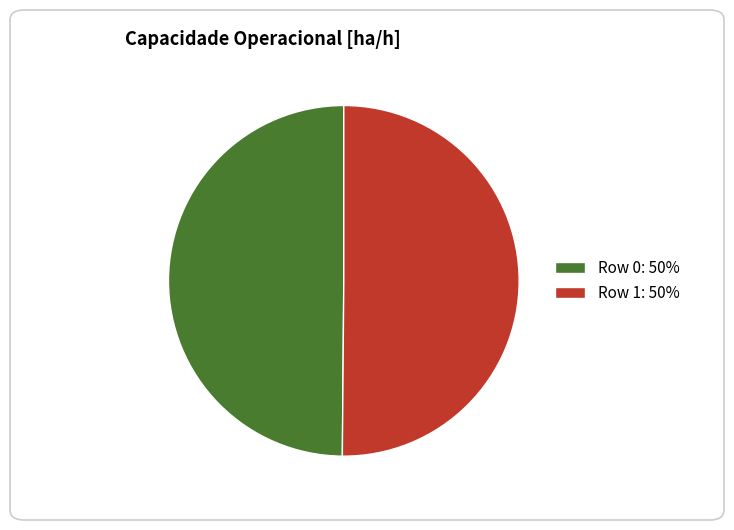

True or false: Row 0: 50% accounts for 50% of the total.

True